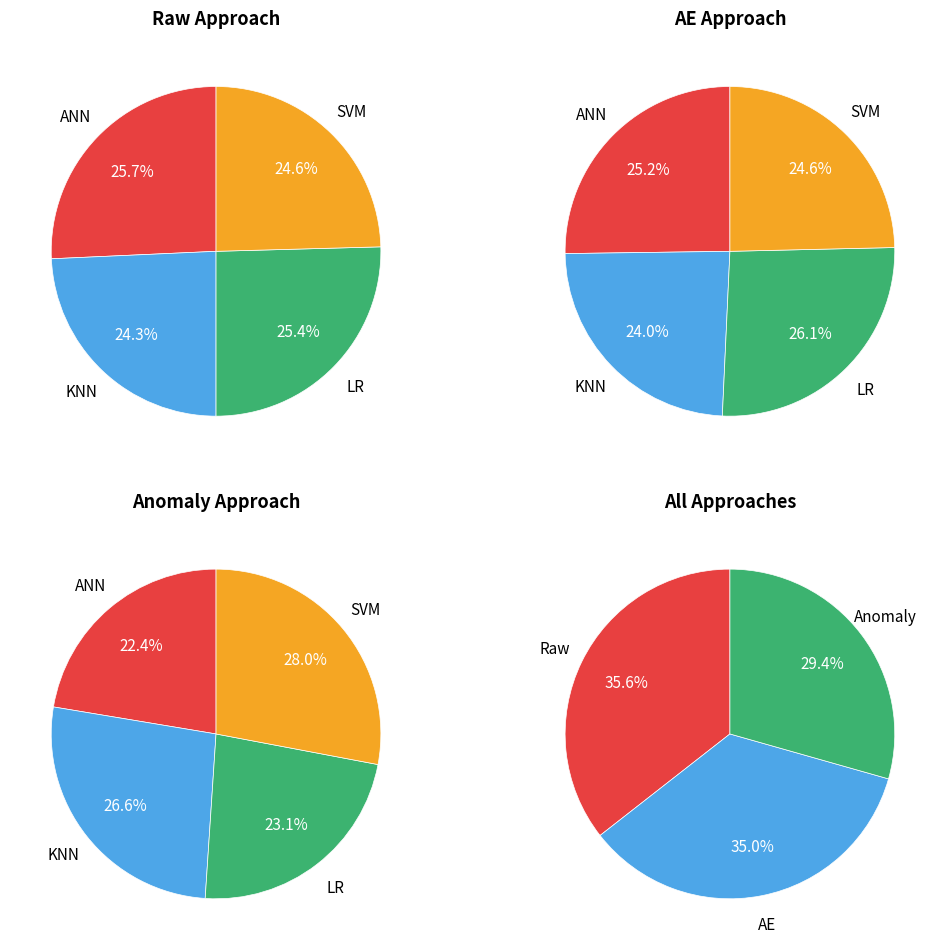

Is it true that ANN is 31% of the pie?

False